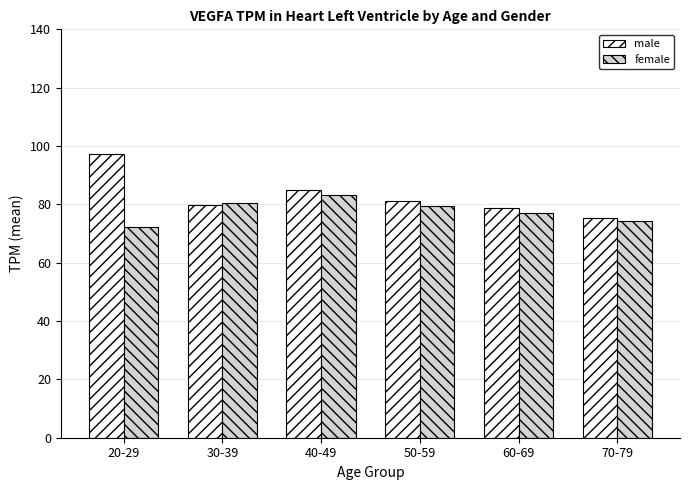

Which series has the widest spread of values?

male